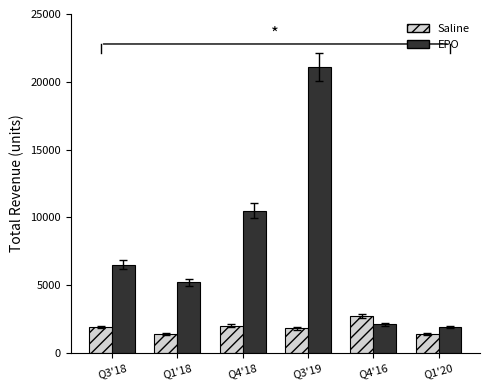

What is the smallest value displayed?

1400